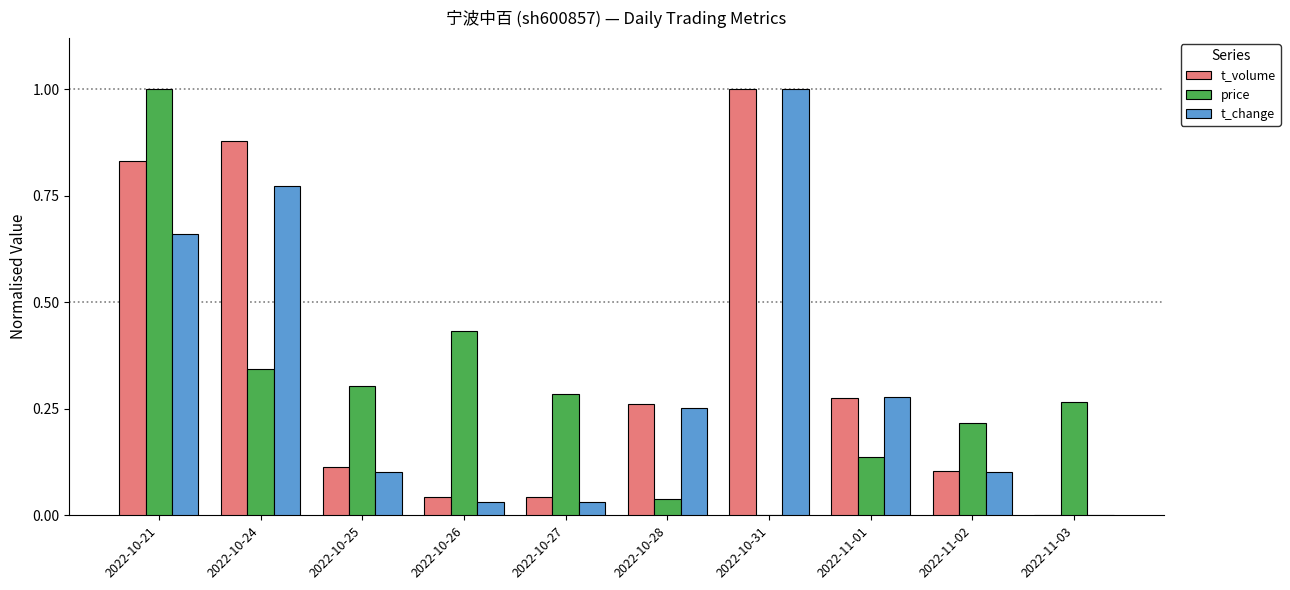

Is the value of price at 2022-10-26 greater than the value of t_change at 2022-10-27?

Yes